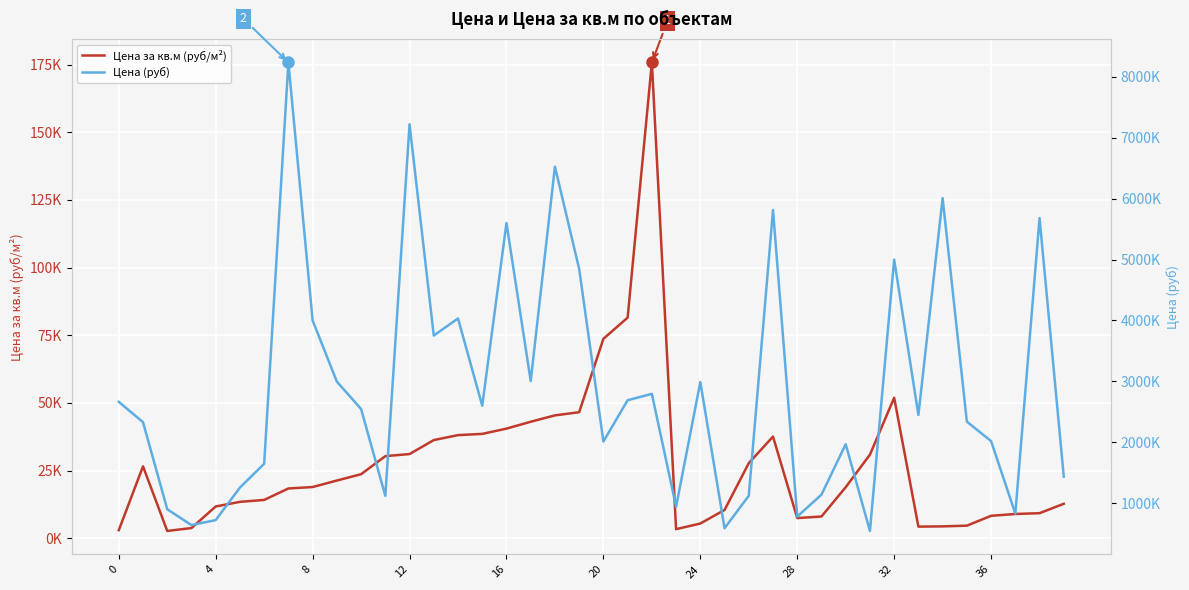

How many series are shown in this chart?

2